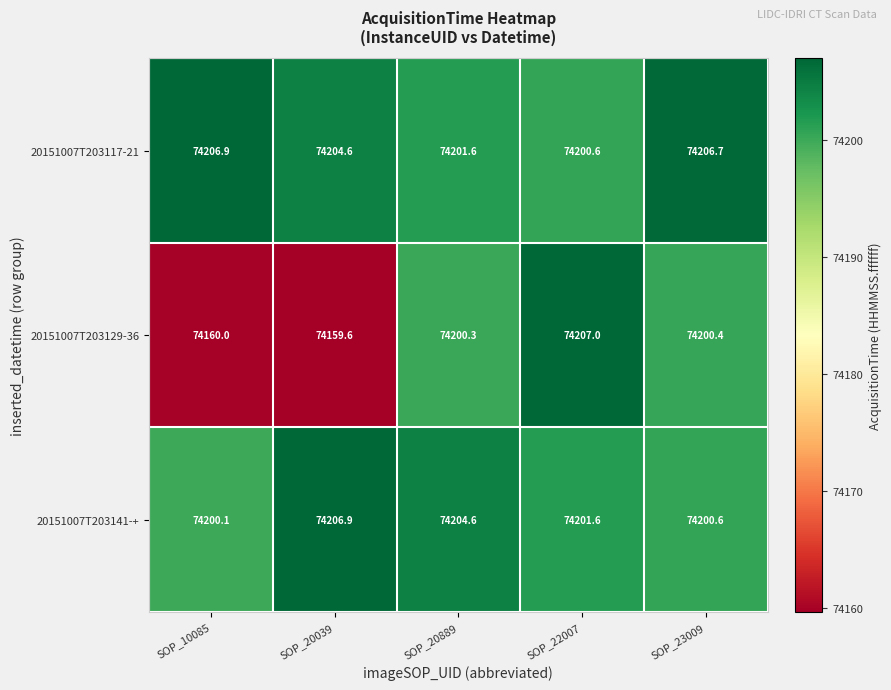

Rank the series at SOP_10085 from highest to lowest value.

20151007T203117-21, 20151007T203141-+, 20151007T203129-36